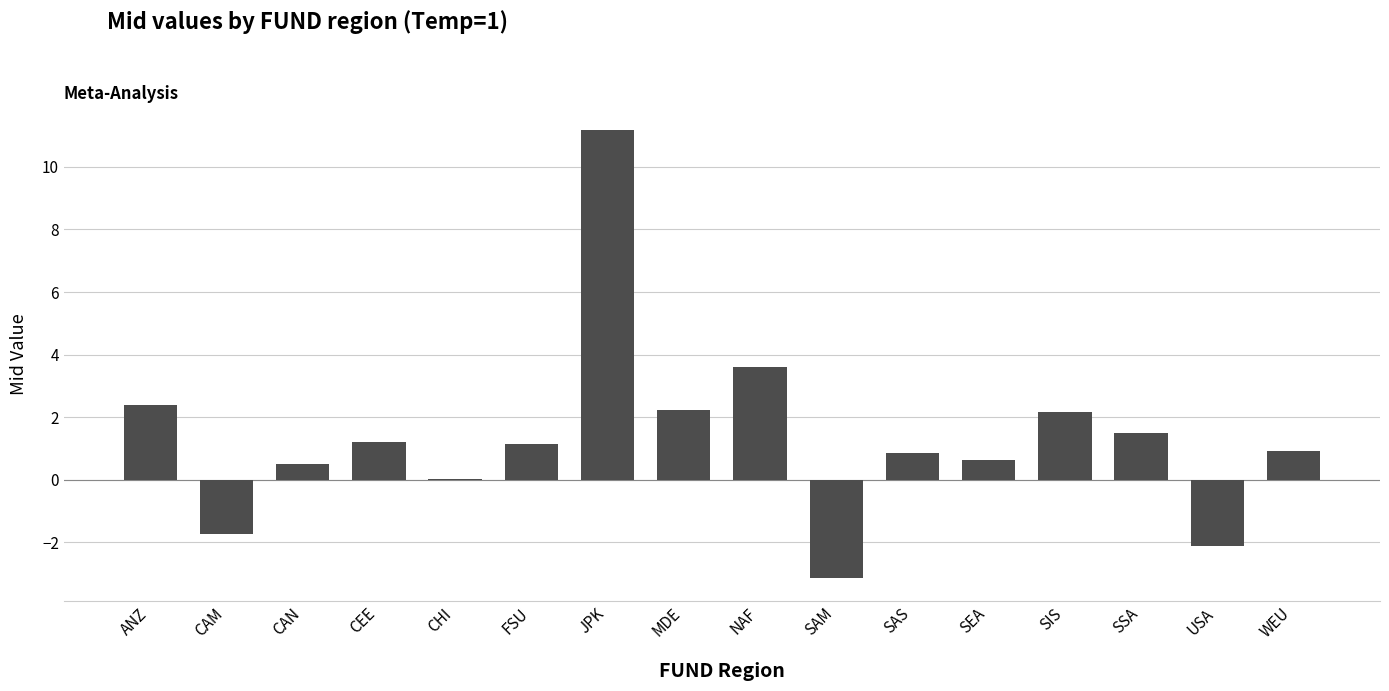

Which has a higher value, NAF or SEA?

NAF